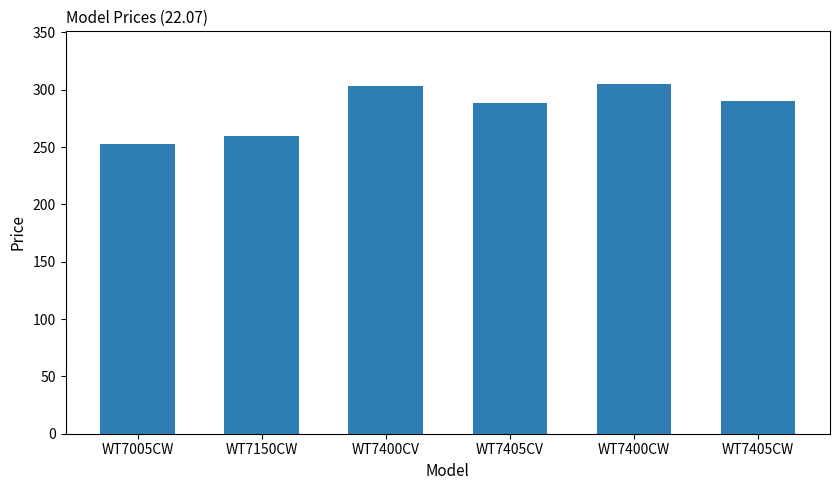

What is the minimum value shown in the chart?

252.4